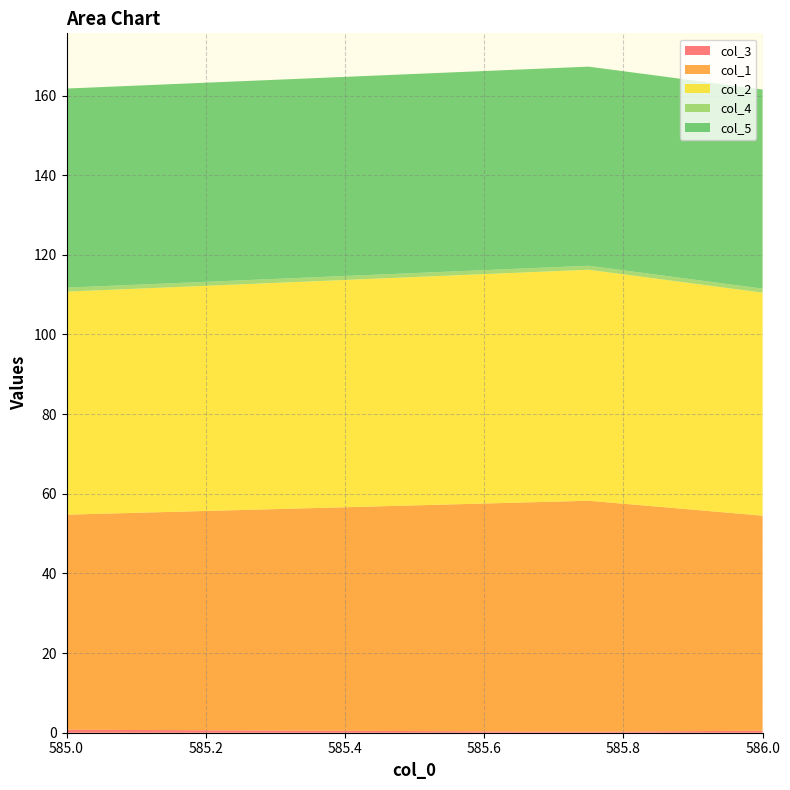

Reading left to right, transcribe all the data shown in this chart.

col_3: 0.8	0.2	0.5
col_1: 54.0	58.0	54.0
col_2: 56.0	58.0	56.0
col_4: 1.0	1.0	1.0
col_5: 50.0	50.0	50.0